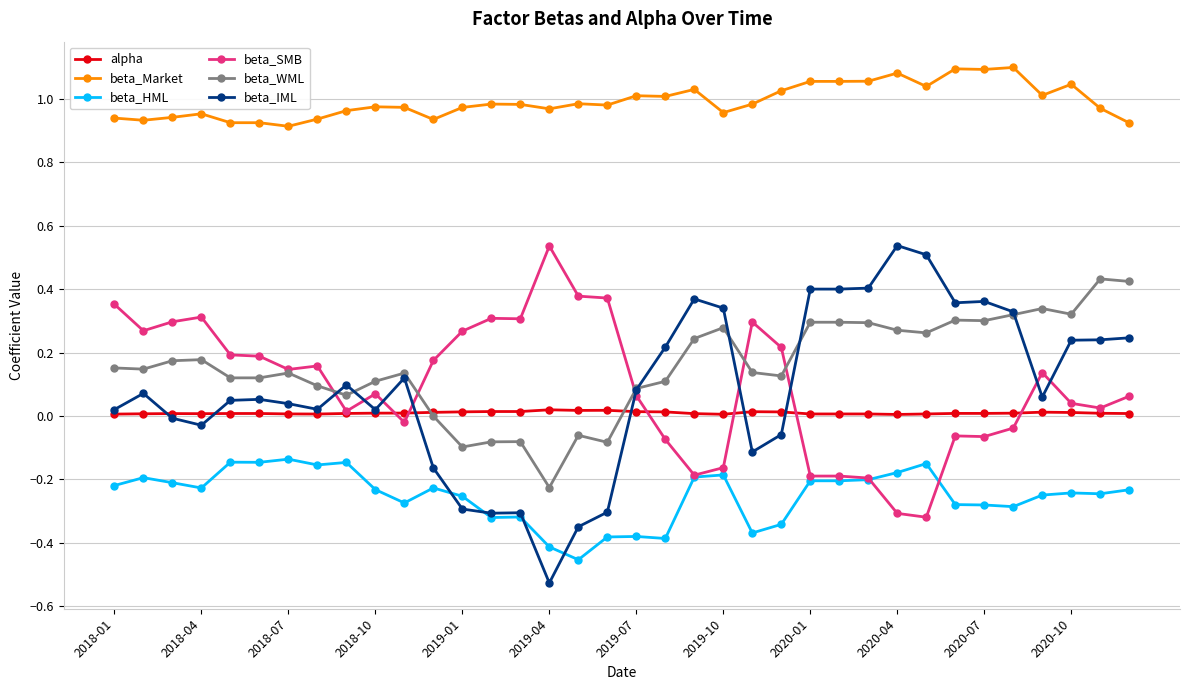

True or false: beta_HML and beta_WML cross at least once.

False